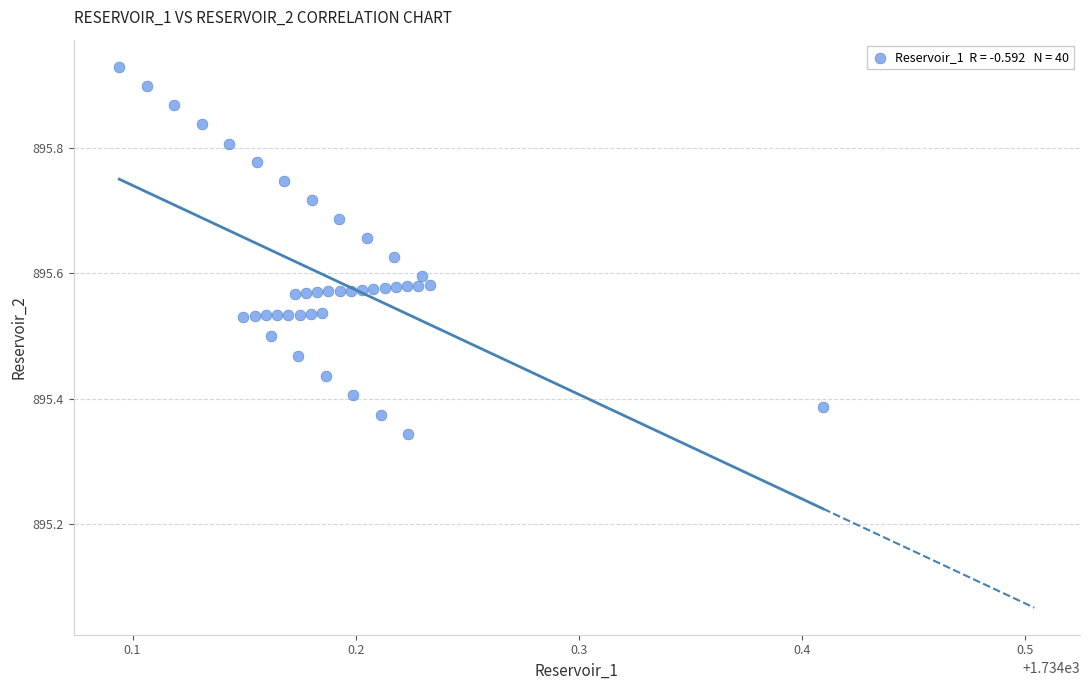

What is the range of X values (max minus min)?

0.3